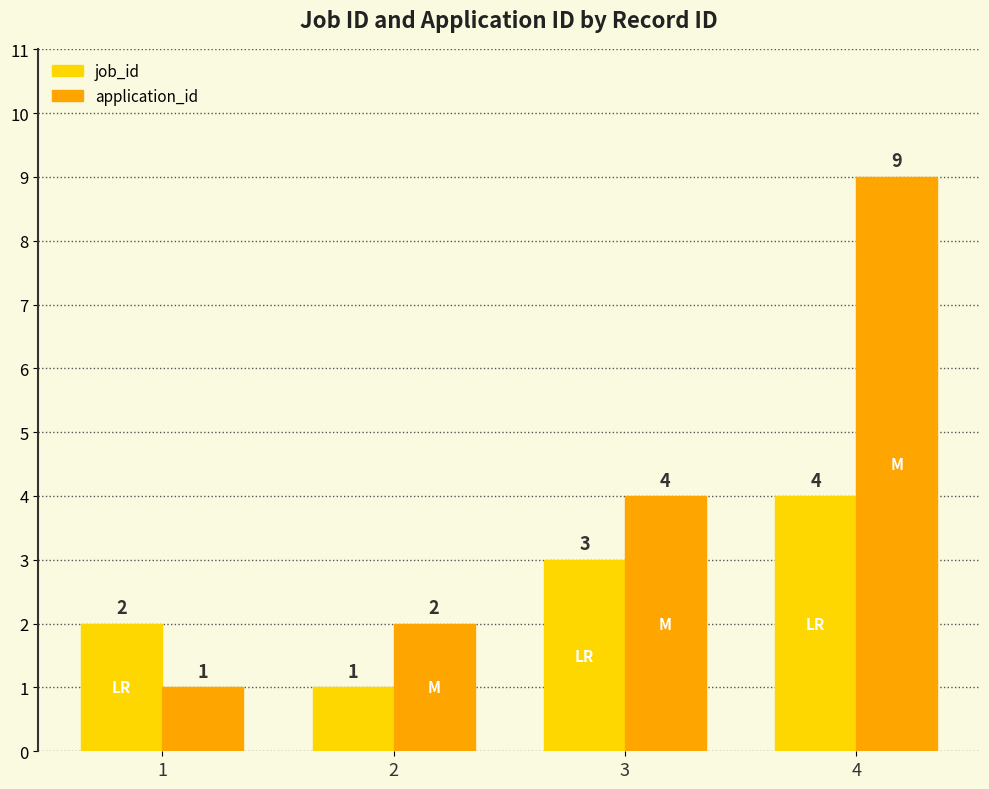

What is the spread (max minus min) of values at 3?

1